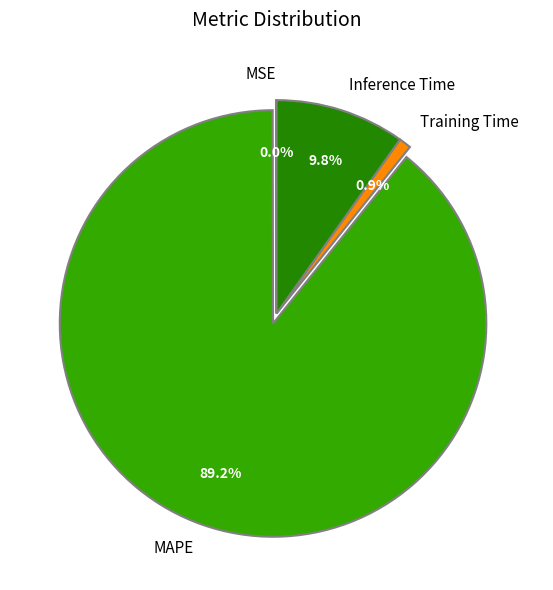

Between MAPE and Training Time, which is larger?

MAPE